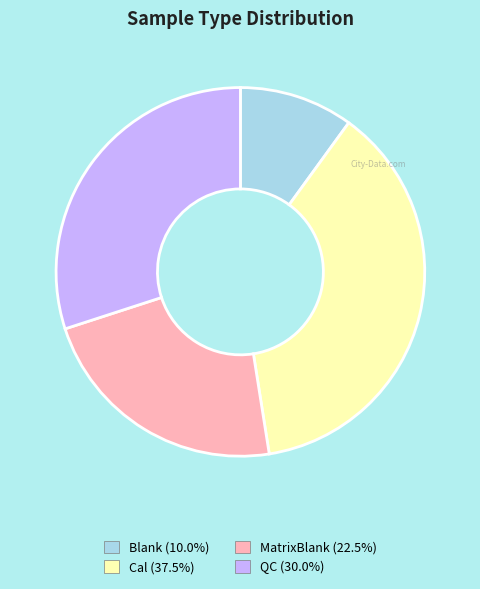

Do QC and Blank together represent more than half of the pie?

No